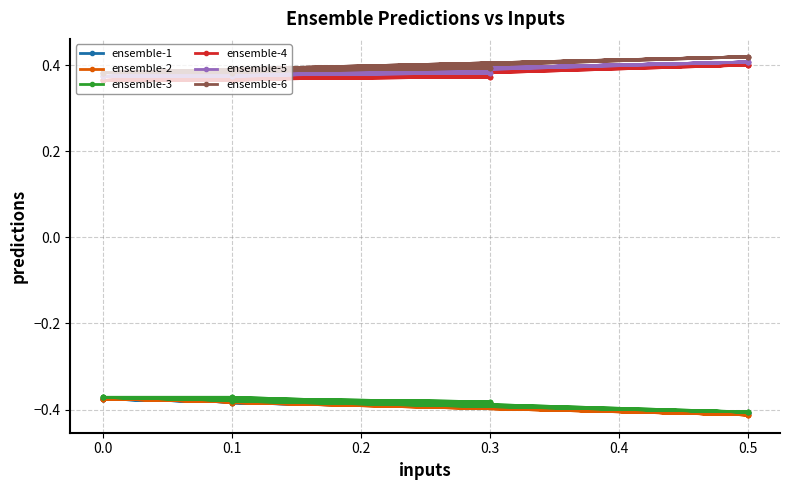

Count the ensemble-6 values in the range 0 to 1.

20